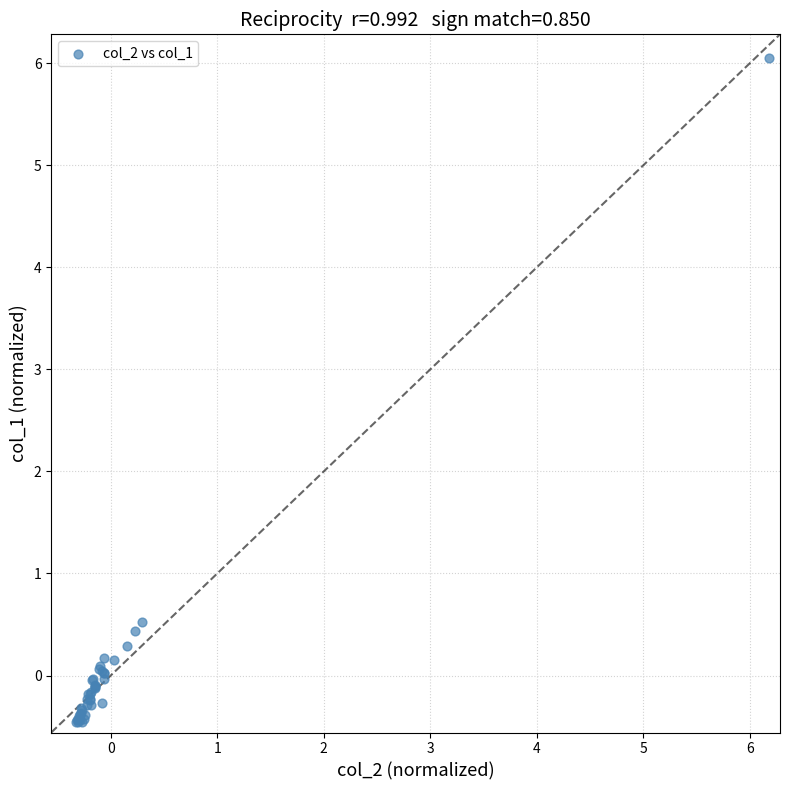

What Y value in the scatter plot is closest to 2?

0.5